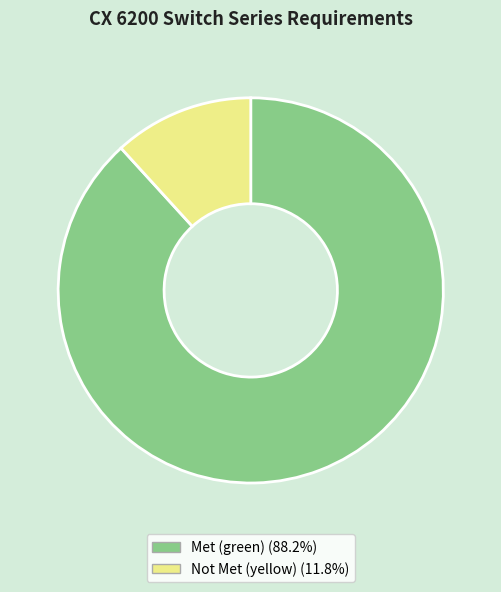

Does any single category account for the majority?

Yes